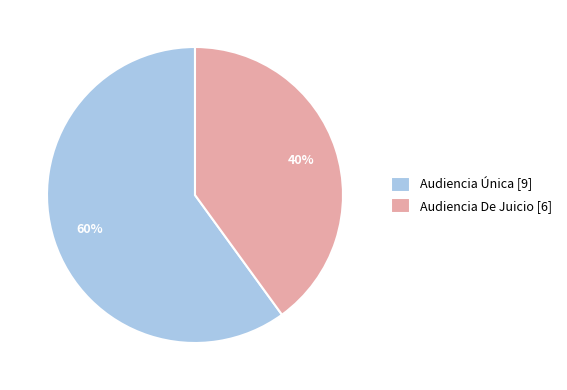

What is the smallest slice in the pie chart?

Audiencia De Juicio